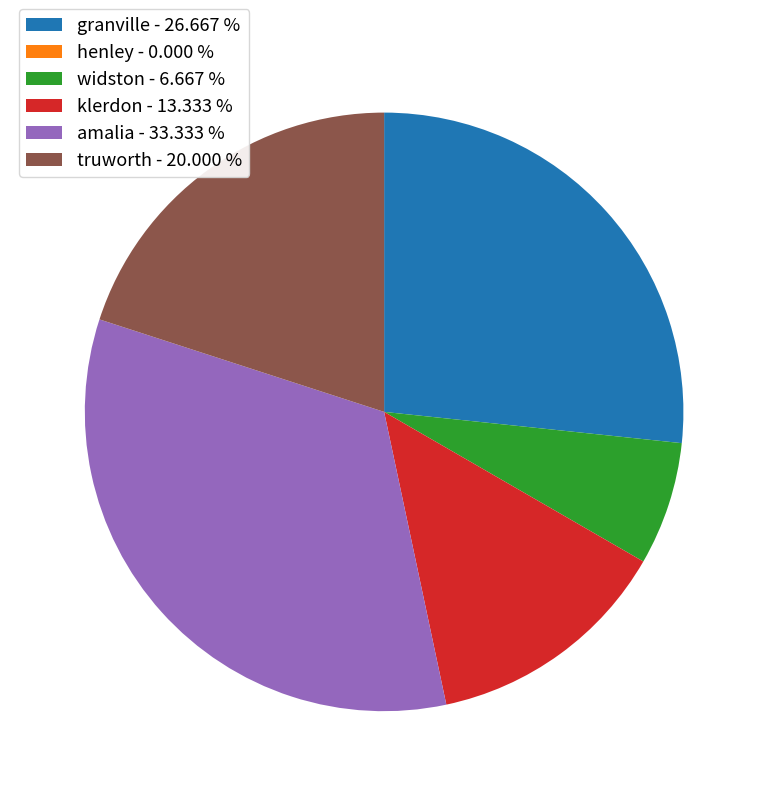

Between widston and klerdon, which is larger?

klerdon